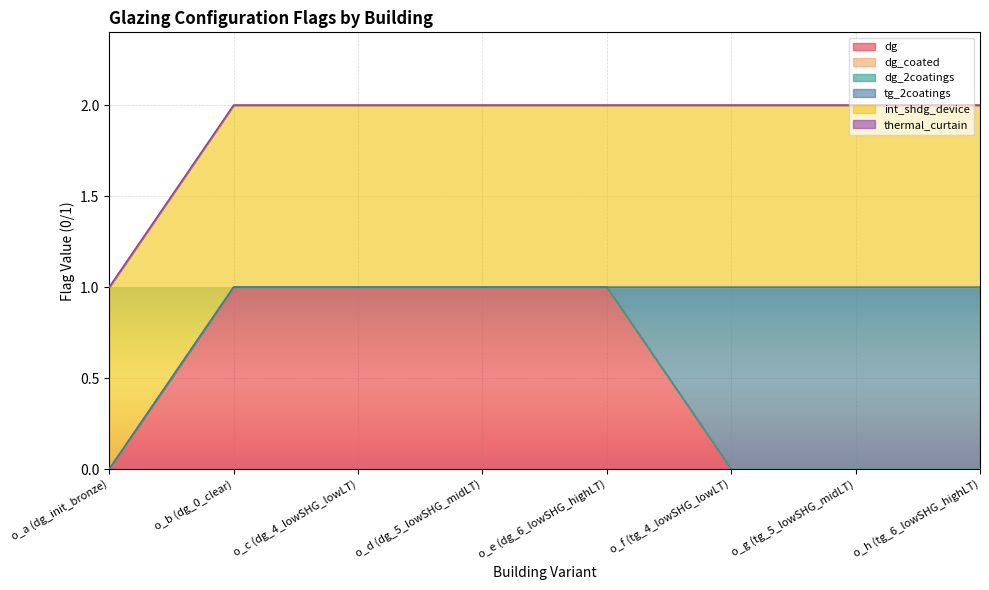

Does the chart display data point markers on the line(s)?

No